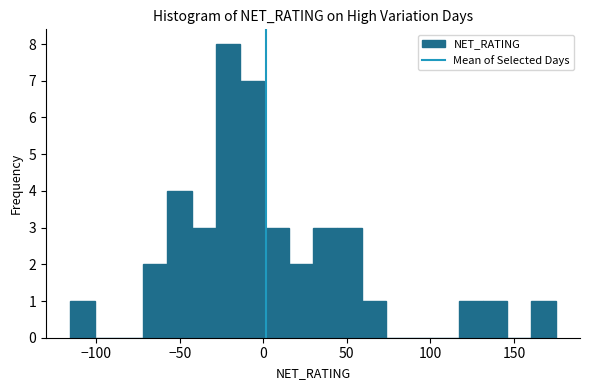

Read against the x-axis, roughly where is the centre of the tallest bar?

-20